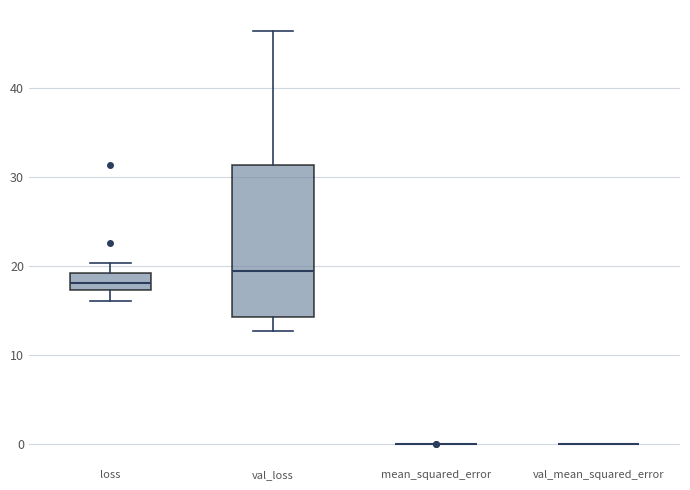

Which box is the tallest, from its lower edge to its upper edge?

val_loss